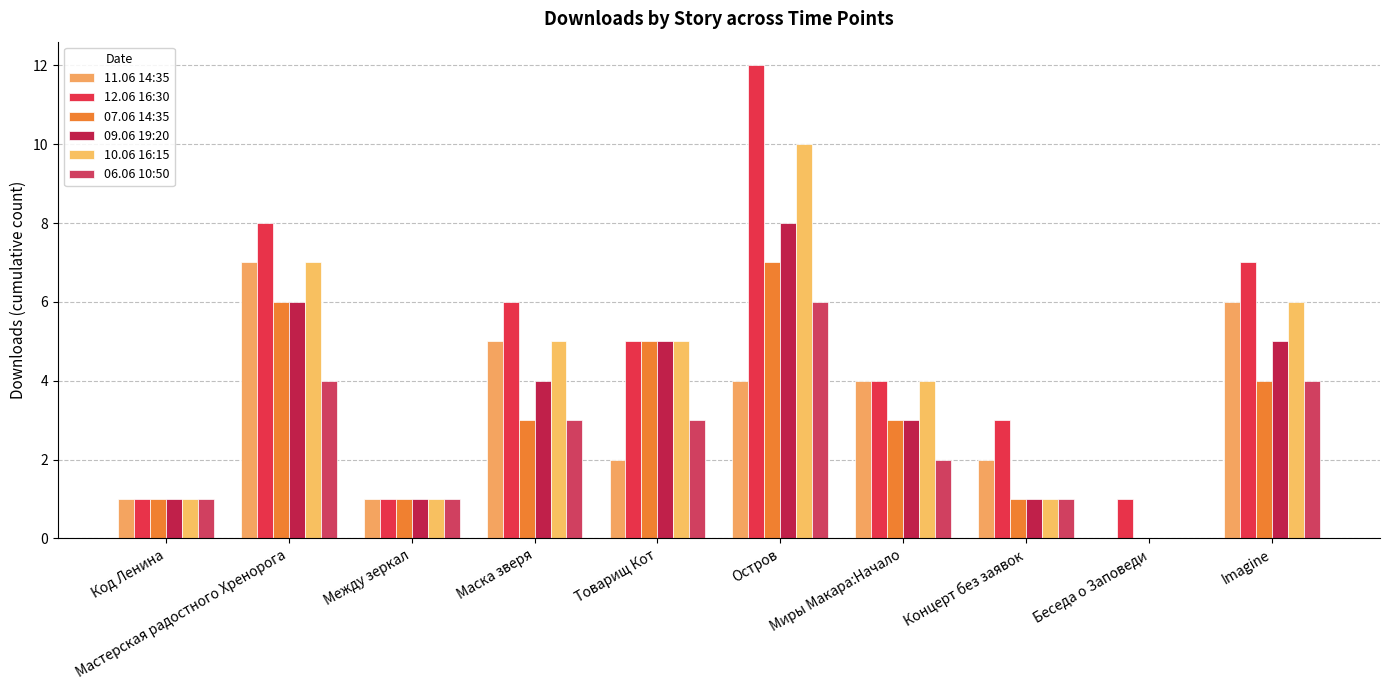

True or false: 12.06 16:30 has a value of 3 at Мастерская радостного Хренорога.

False